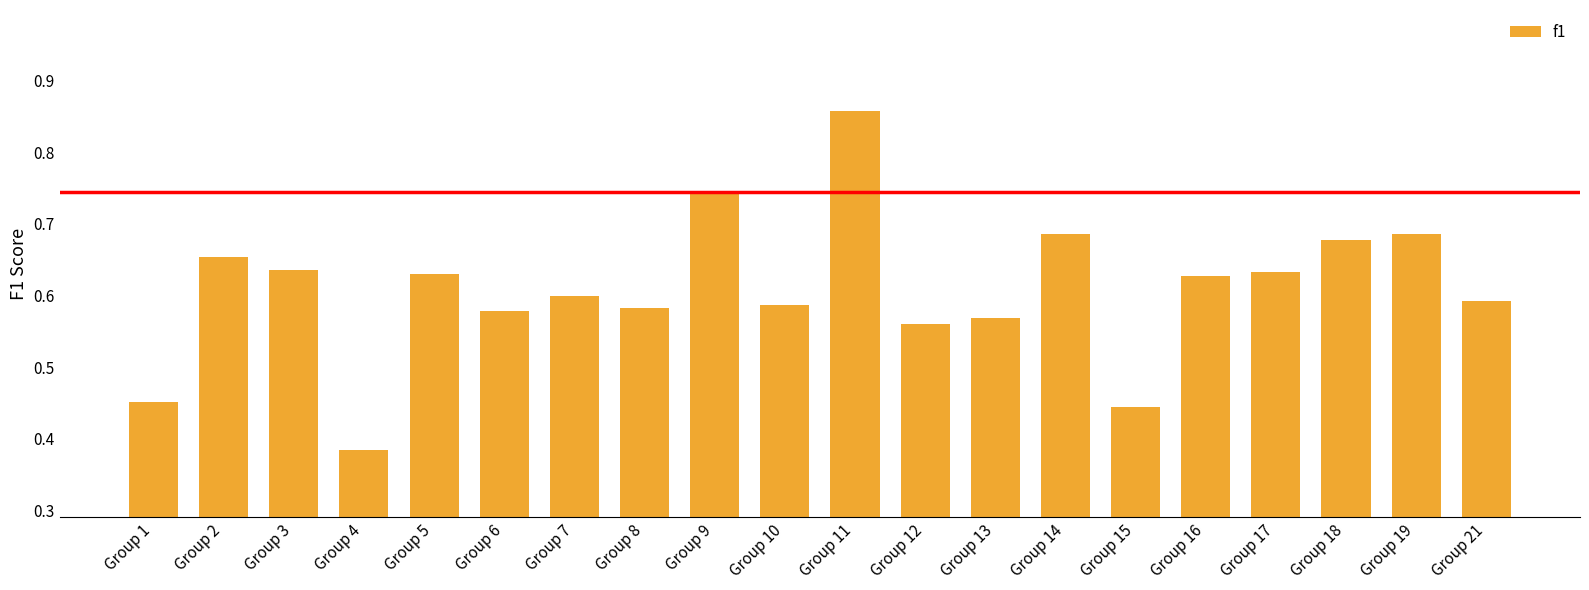

Are the bars horizontal?

No